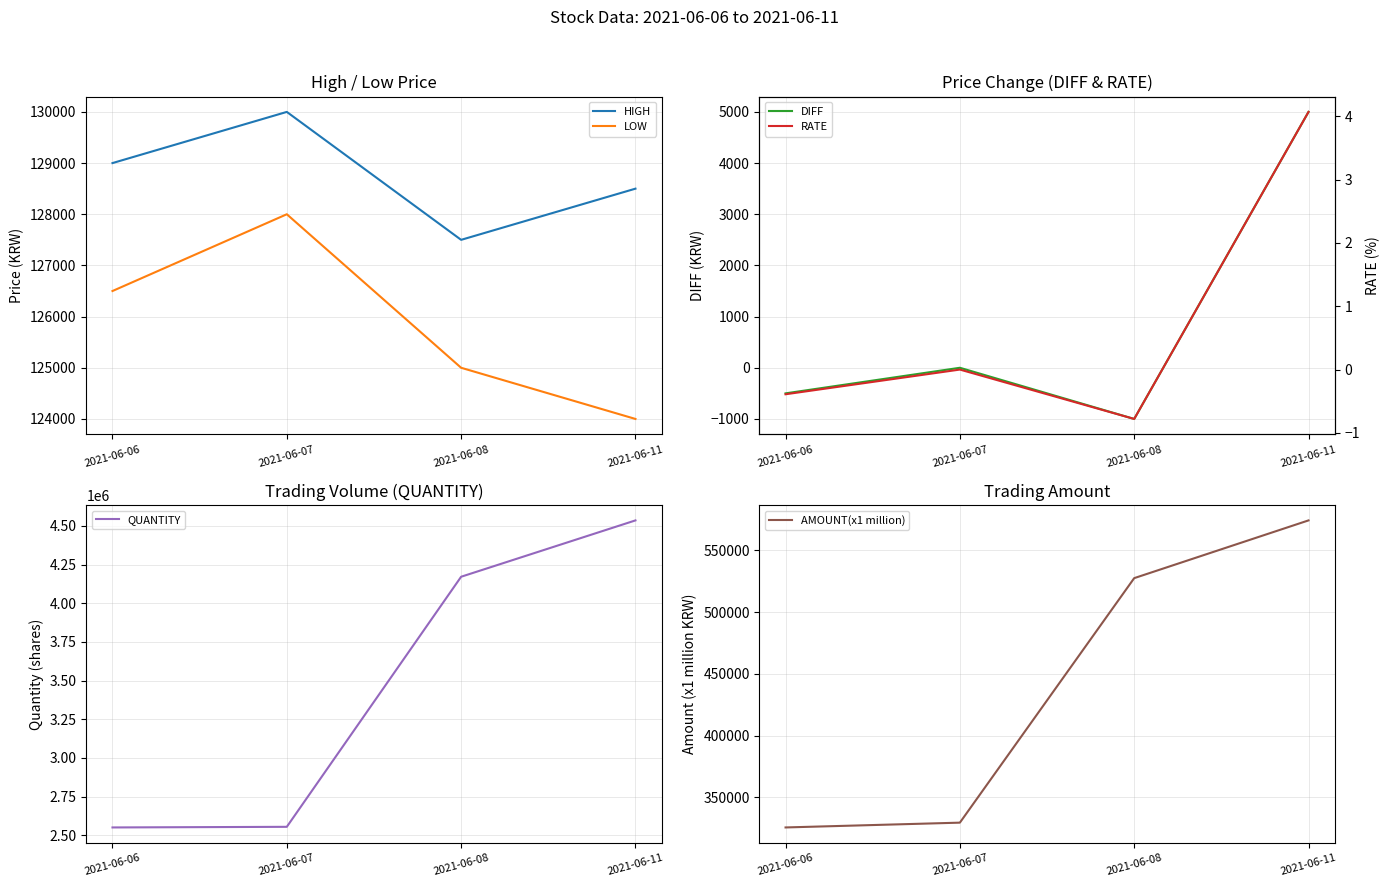

Between 2021-06-07 and 2021-06-11, which is larger?

2021-06-07